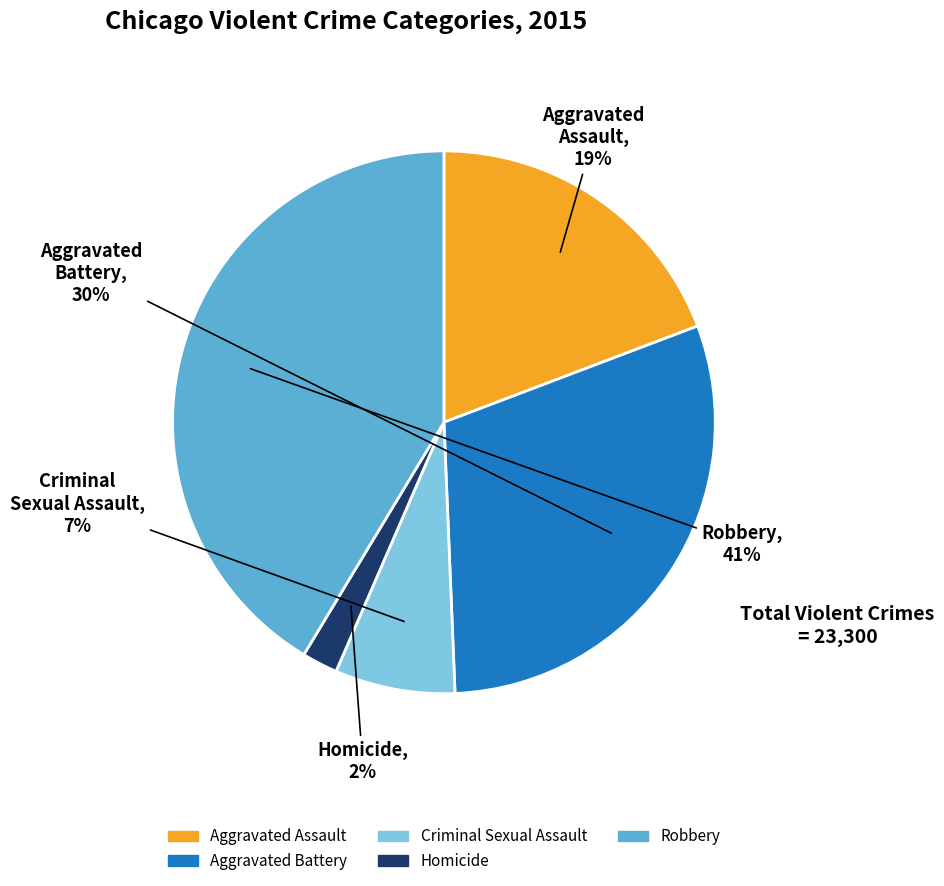

What is the largest slice in the pie chart?

Robbery